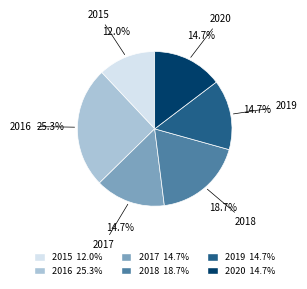

Does 2020 represent more than half of the total?

No